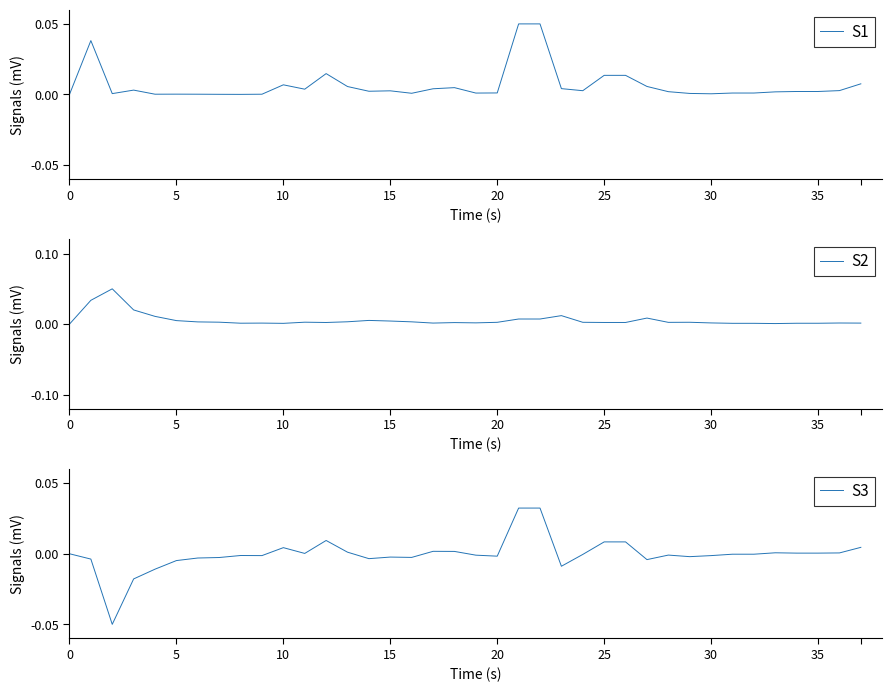

At which label does S3 first exceed 0?

10